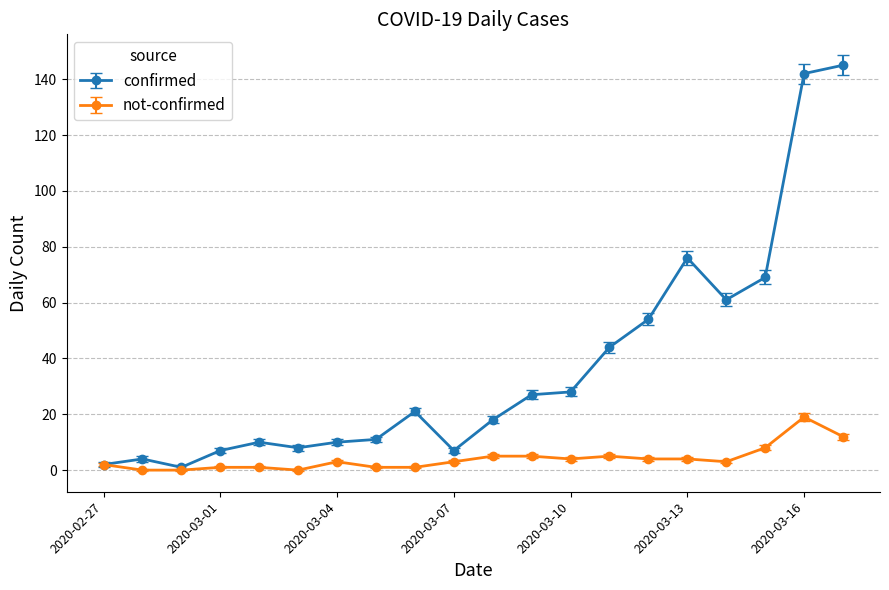

List the series in order of their overall mean, lowest first.

not-confirmed, confirmed